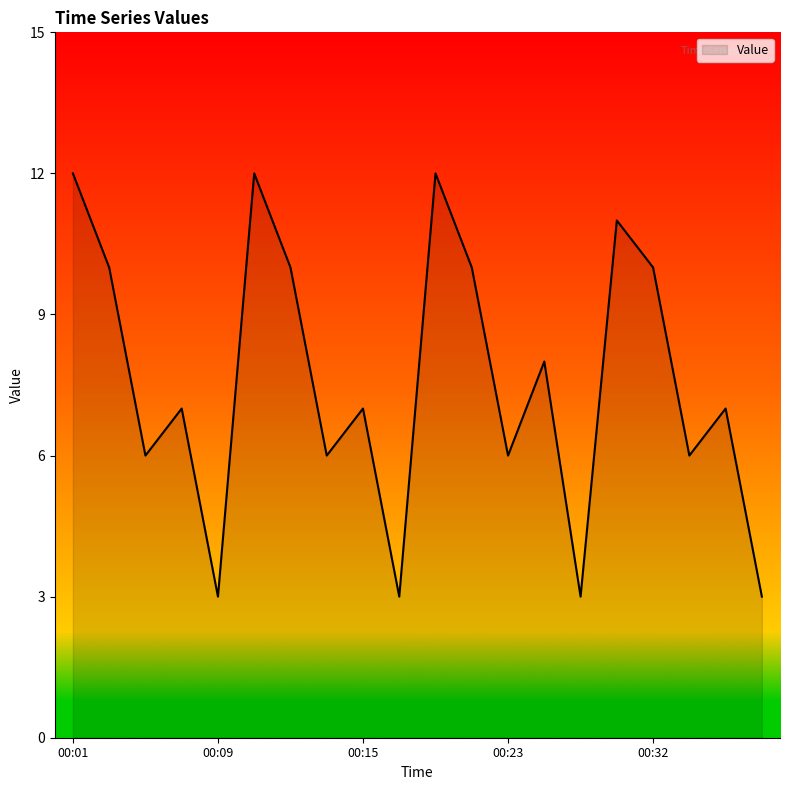

What is the greatest value displayed?

12